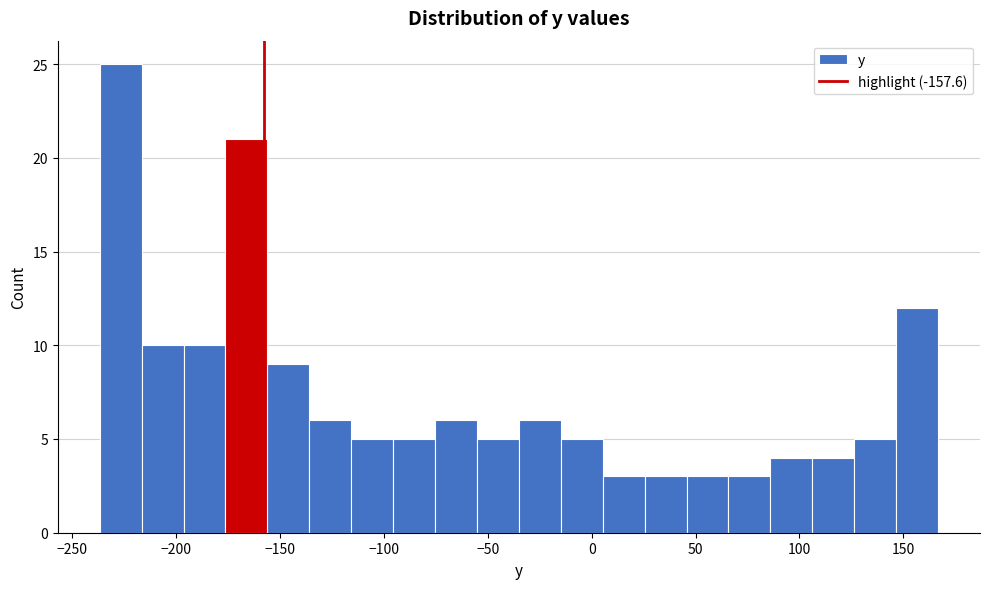

Reading left to right, transcribe this chart: for each bar, give the range it covers on the x-axis and its height. Neither the bar edges nor the heights are printed on the chart, so give them approximately, as read against the axes.

-235 to -215: 25
-215 to -195: 10
-195 to -175: 10
-175 to -155: 21
-155 to -135: 9
-135 to -115: 6
-115 to -95: 5
-95 to -75: 5
-75 to -55: 6
-55 to -35: 5
-35 to -15: 6
-15 to 5: 5
5 to 25: 3
25 to 45: 3
45 to 65: 3
65 to 85: 3
85 to 105: 4
105 to 125: 4
125 to 145: 5
145 to 165: 12